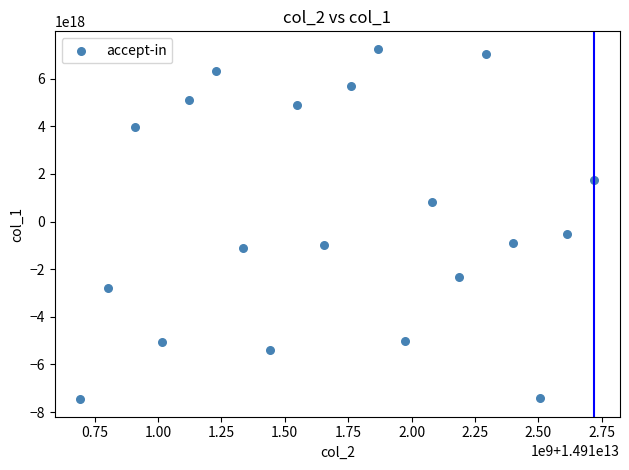

What is the range of X values (max minus min)?

2027322432